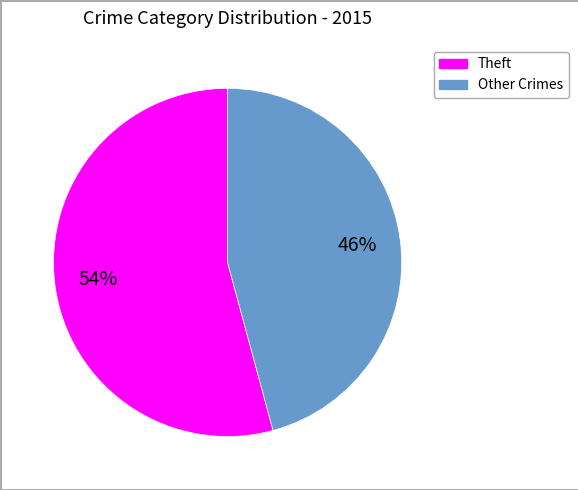

To the nearest percent, what is the difference between the largest and smallest slice percentages?

8%